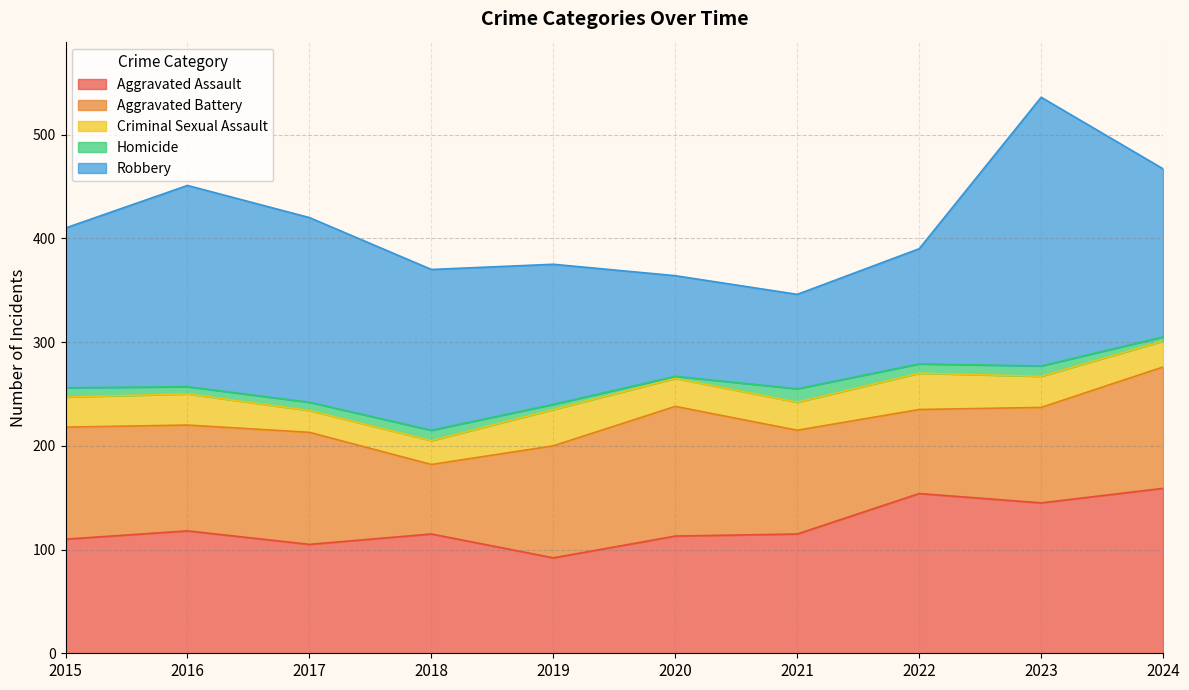

Where does the Aggravated Battery series first go above 108?

2020